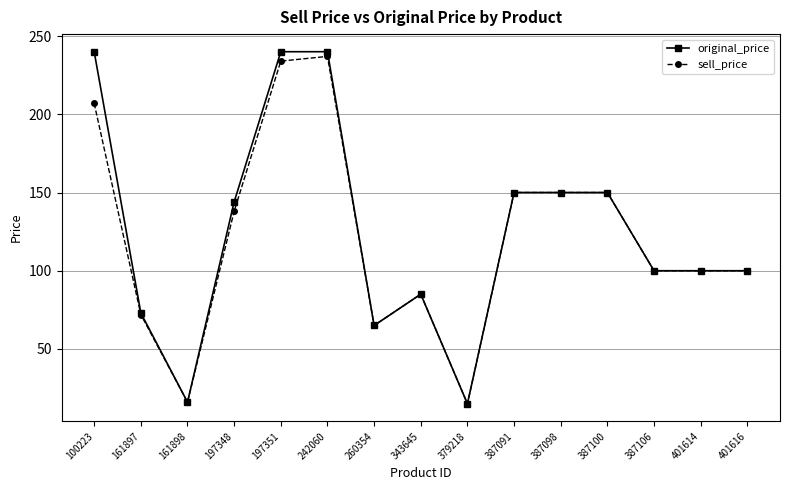

Does the chart have visible grid lines?

Yes